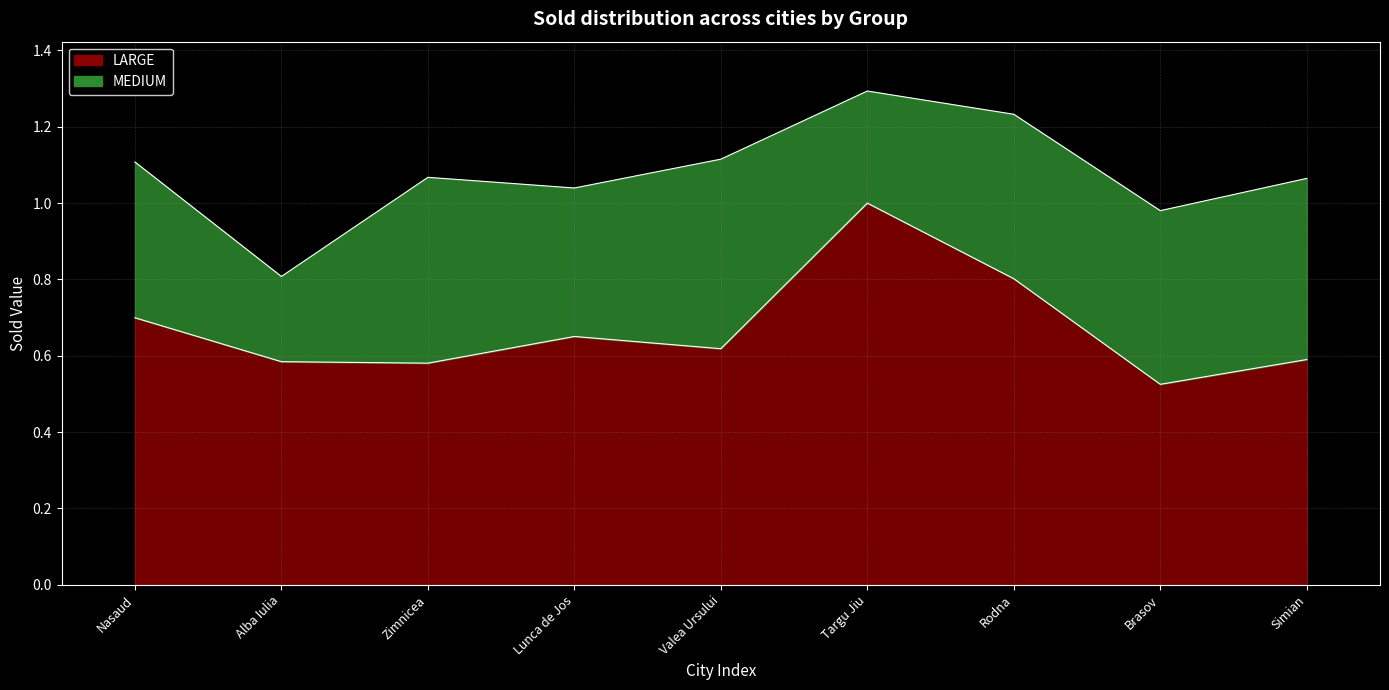

What is the smallest value displayed?

0.5